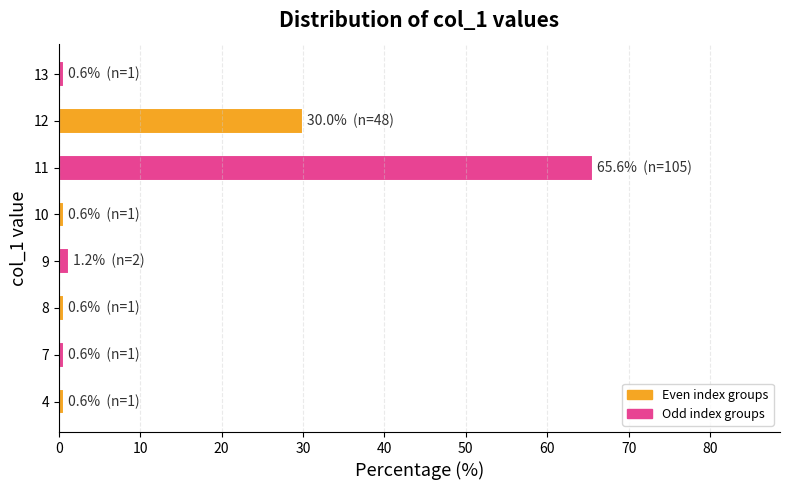

The chart shows a value of 30.0 at 12. True or false?

True